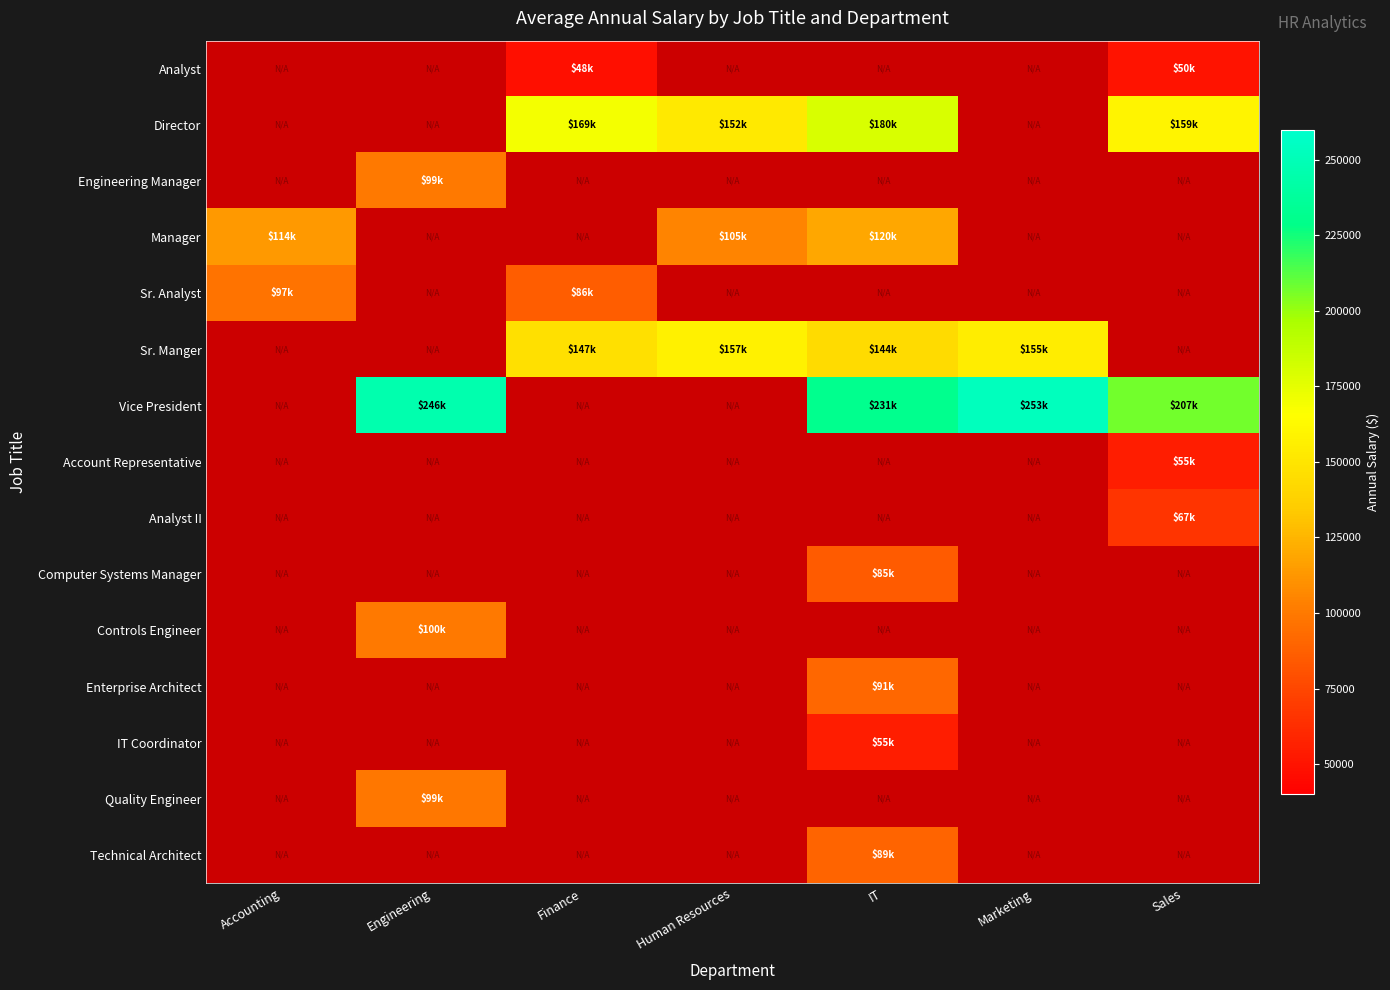

Count the number of data series in this chart.

15